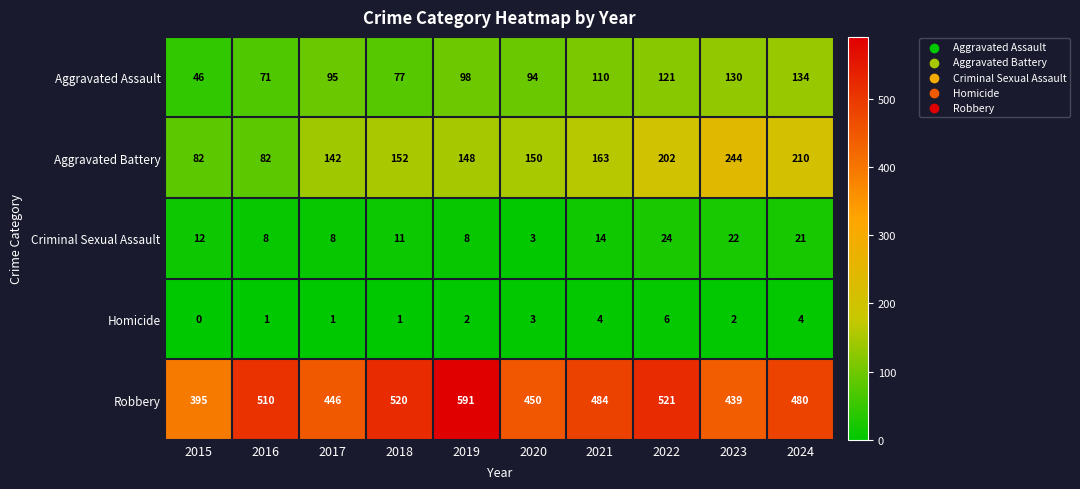

Is it true that Homicide equals 0 at 2016?

False